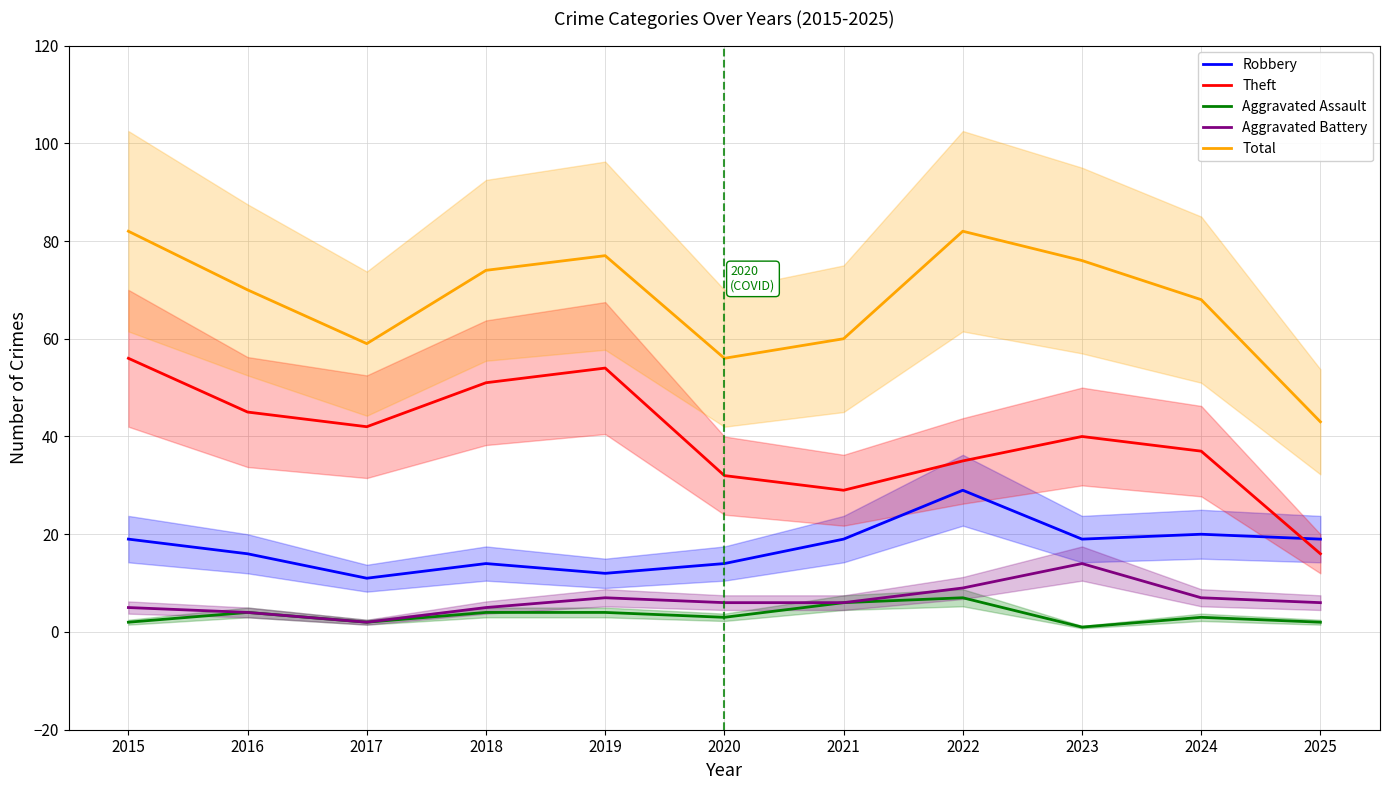

In Total, how many points are higher than both neighbors (excluding endpoints)?

2